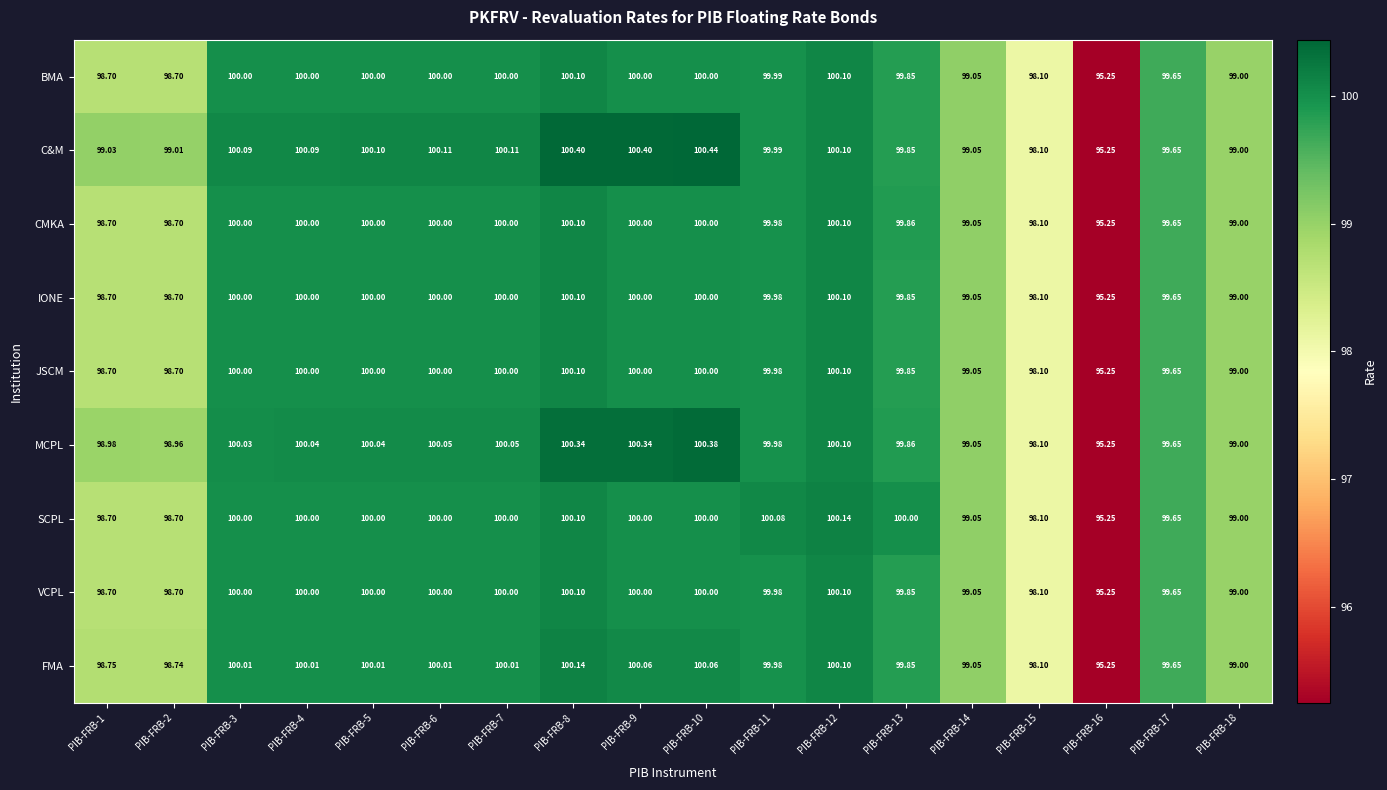

Which series has the largest total across all categories?

C&M